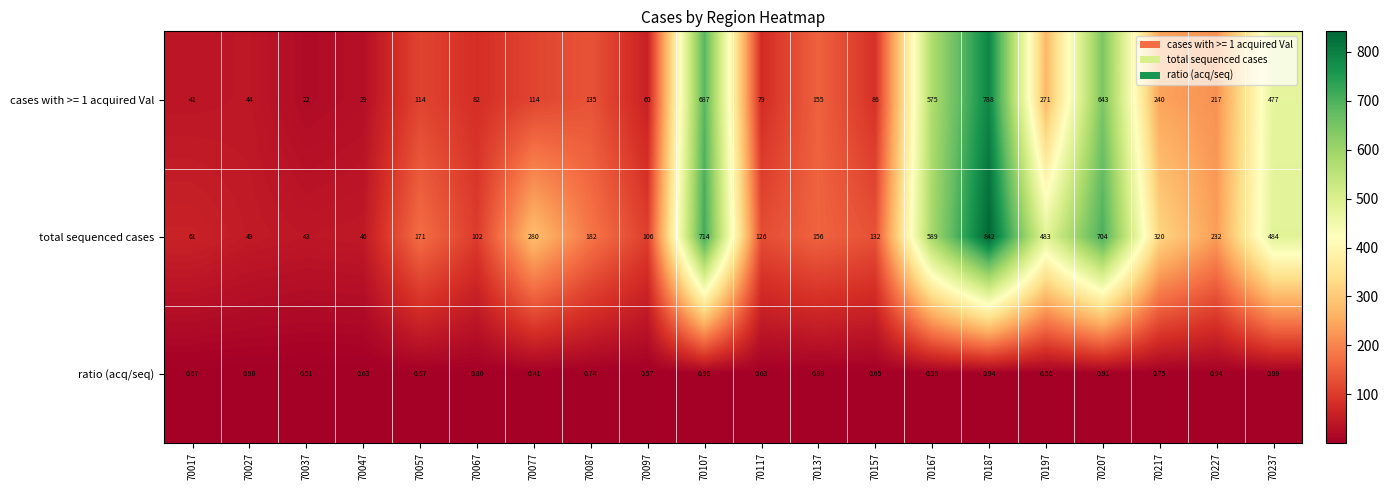

Which series has the largest range (max minus min)?

total sequenced cases